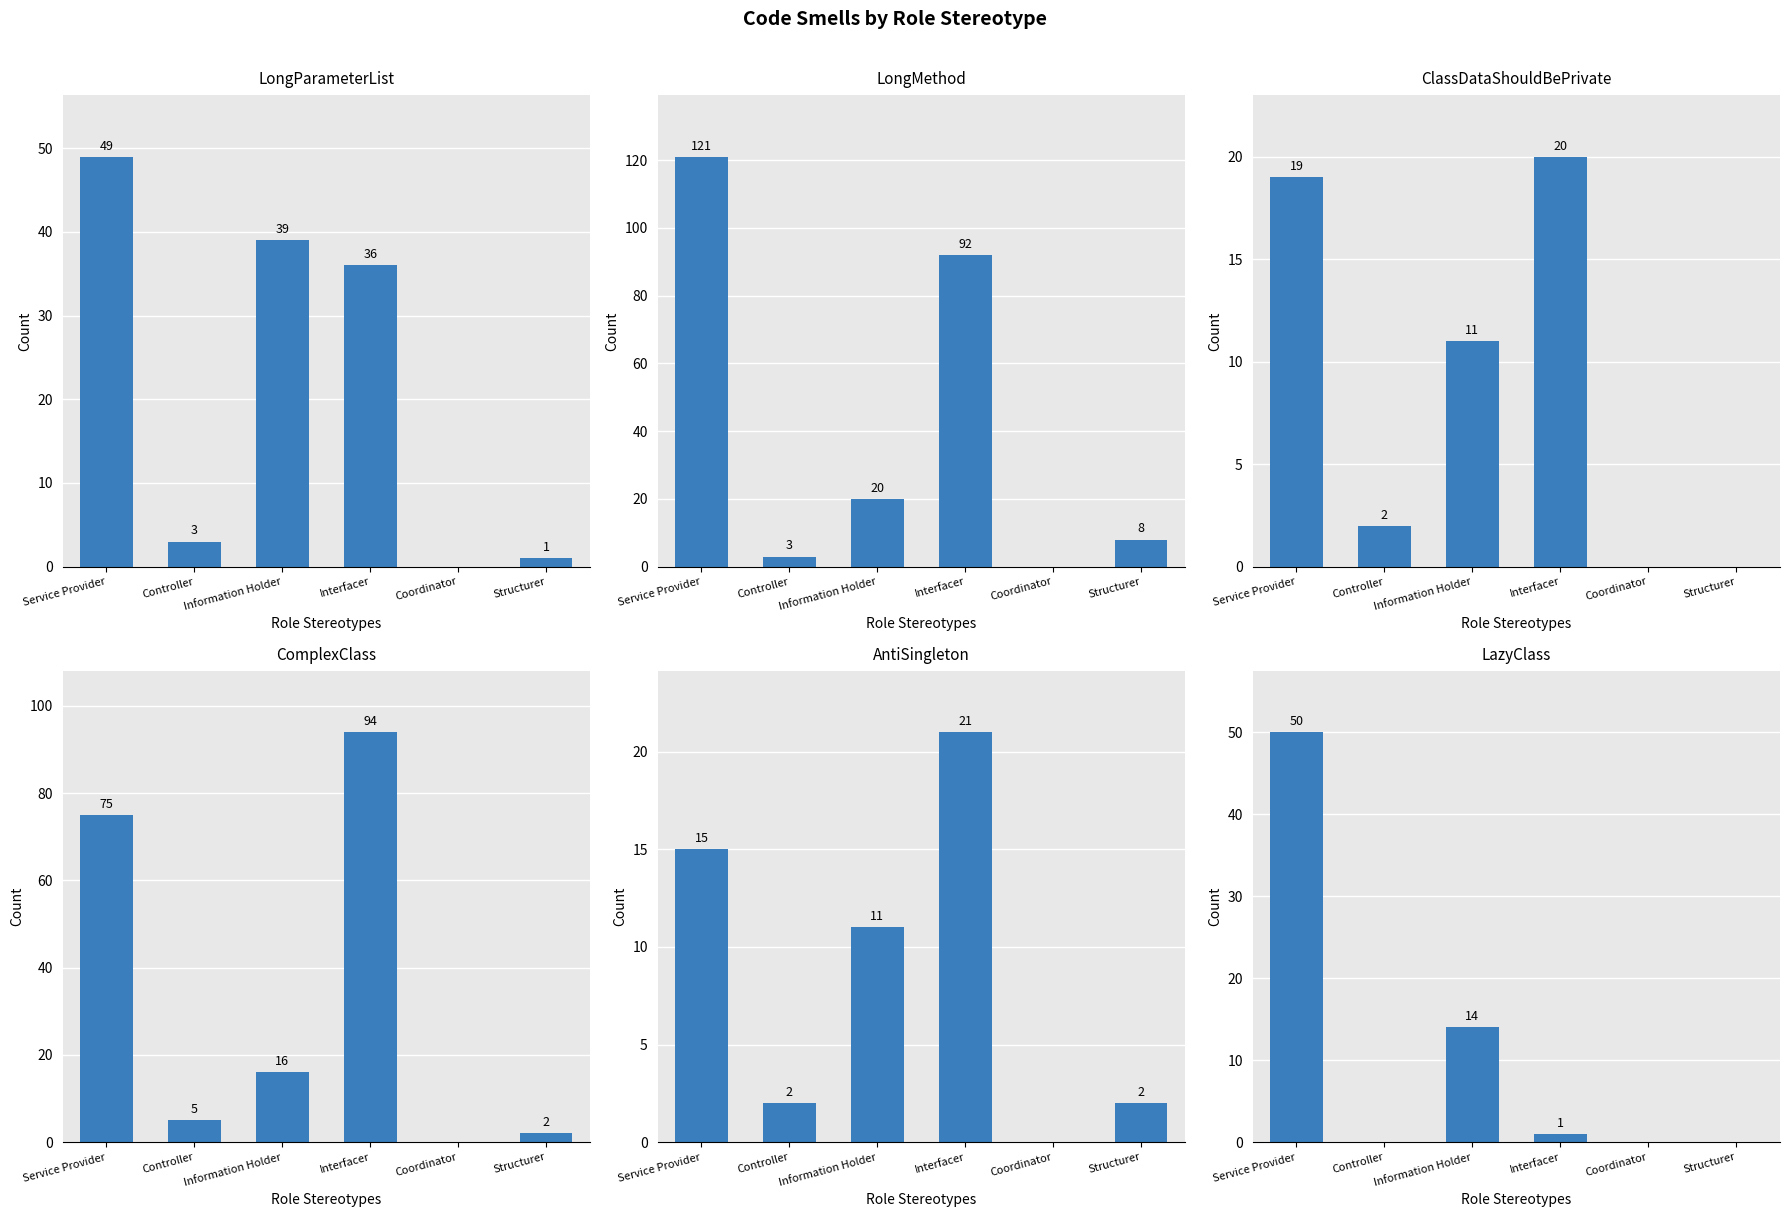

At how many categories does at least one series exceed 23?

3